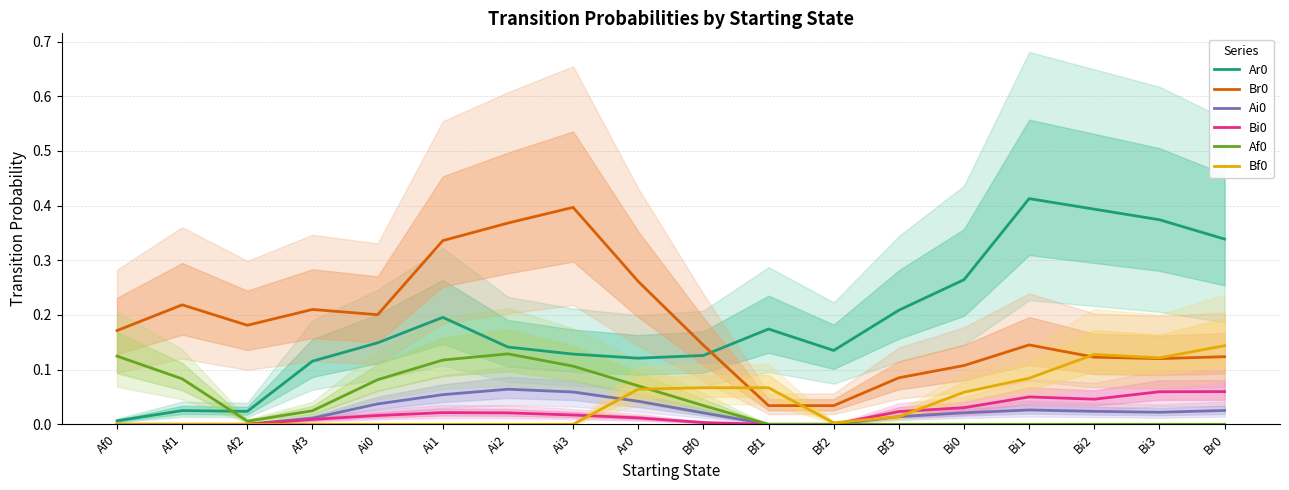

True or false: Br0 and Af0 intersect in this chart.

False